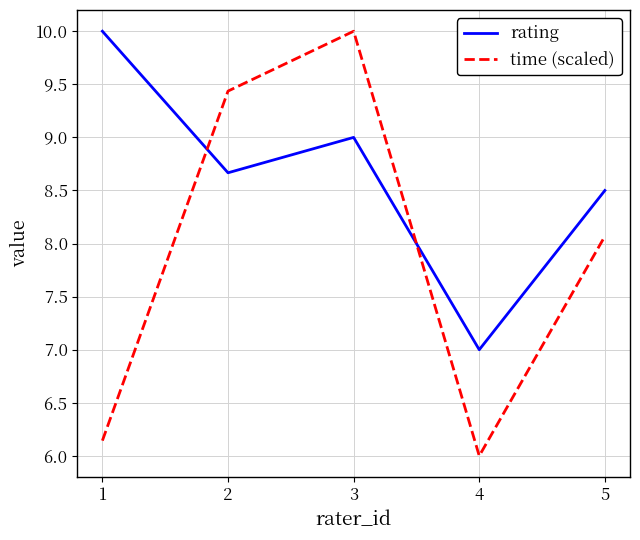

Is this an area chart (filled region under the line)?

No